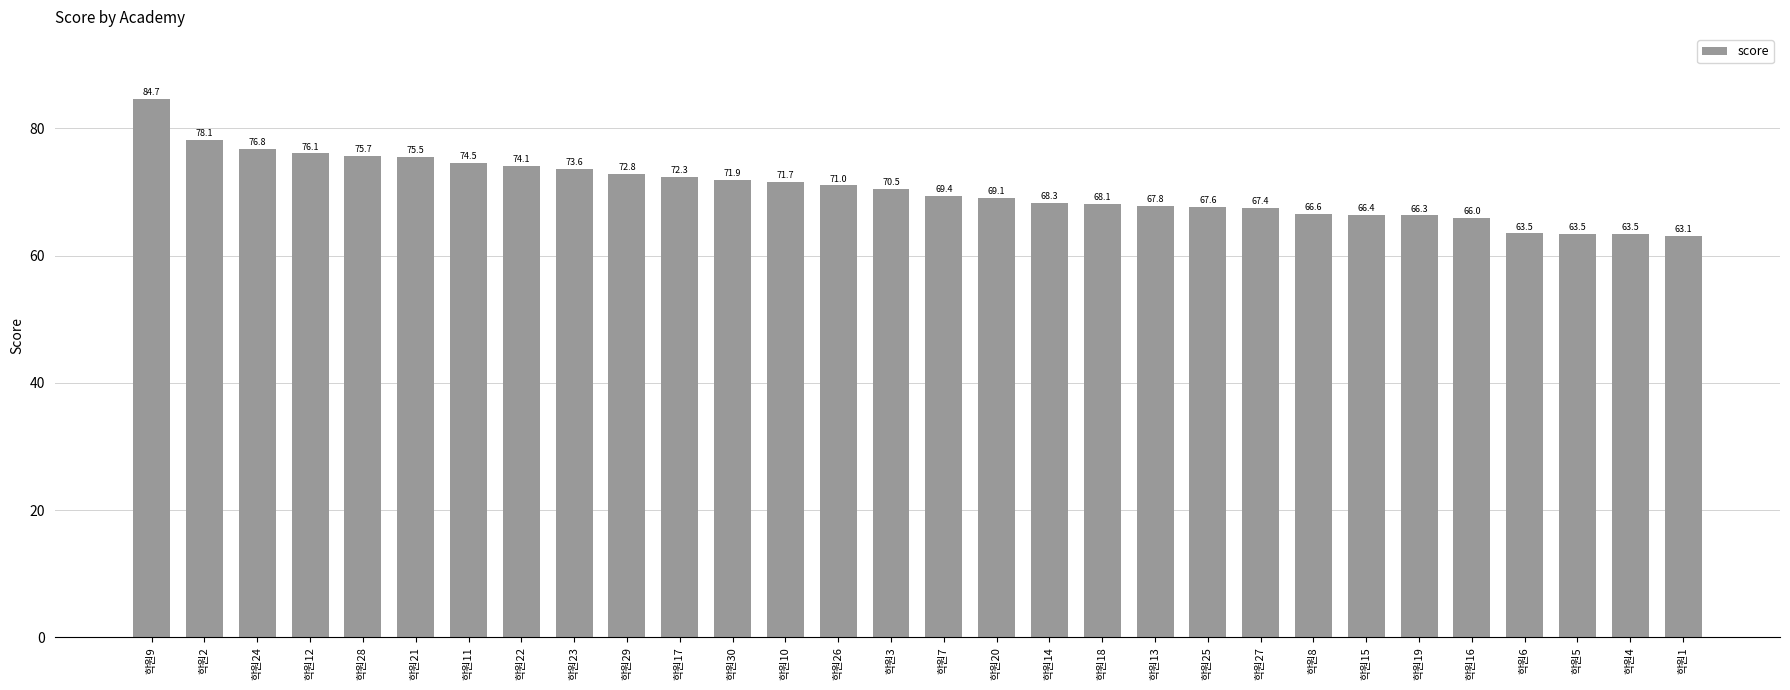

What is the average value?

70.5